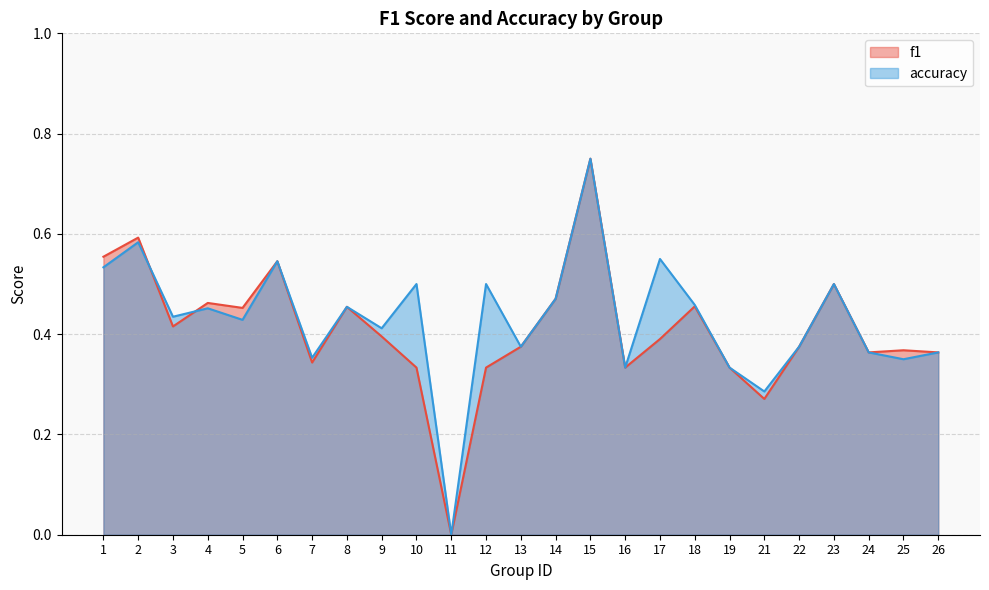

How many data points in accuracy are above 0?

24